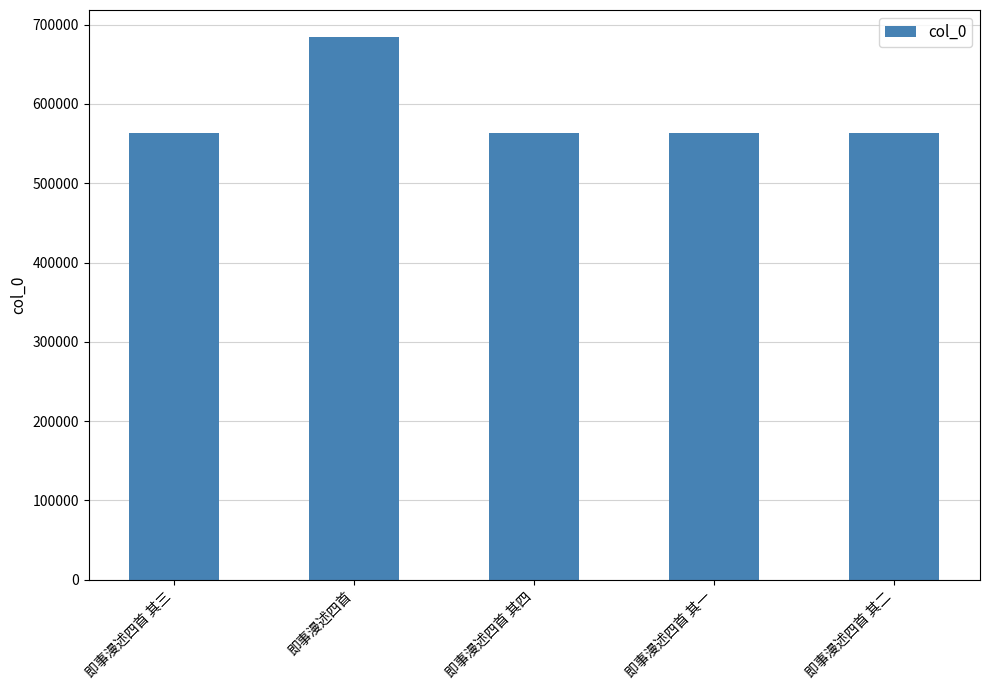

Is it true that the value at 即事漫述四首 其四 is 986087?

False